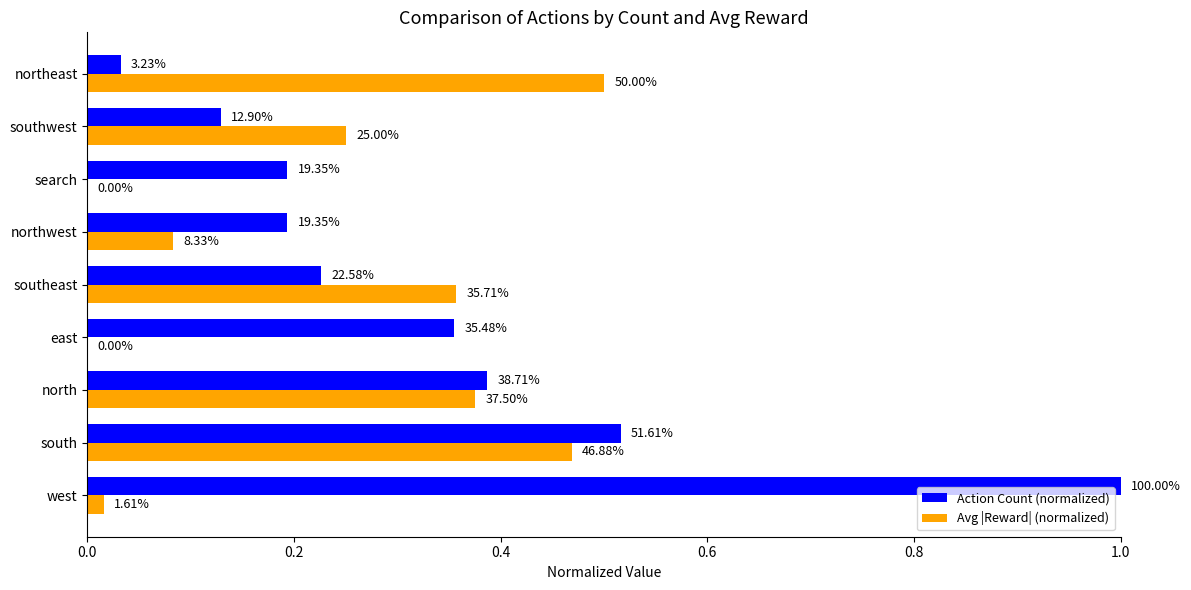

What are all the series names shown in the legend?

Action Count (normalized), Avg |Reward| (normalized)